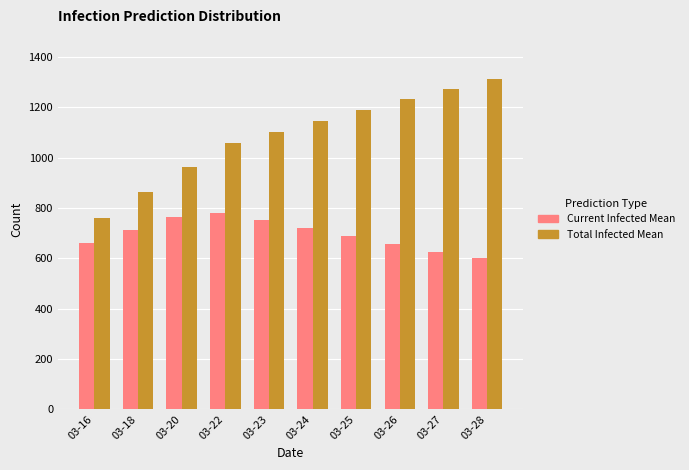

Which label corresponds to the largest value in the chart?

03-28